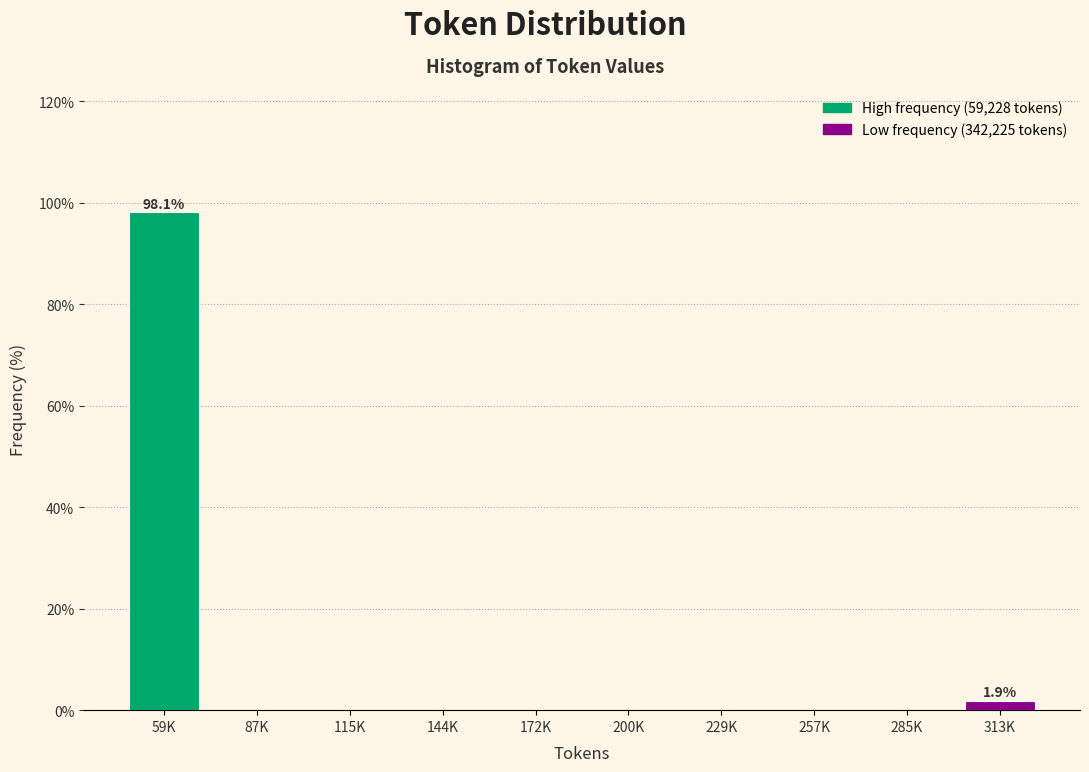

Reading left to right, list all the values displayed in this chart.

59K=98.1	87K=0.0	115K=0.0	144K=0.0	172K=0.0	200K=0.0	229K=0.0	257K=0.0	285K=0.0	313K=1.9